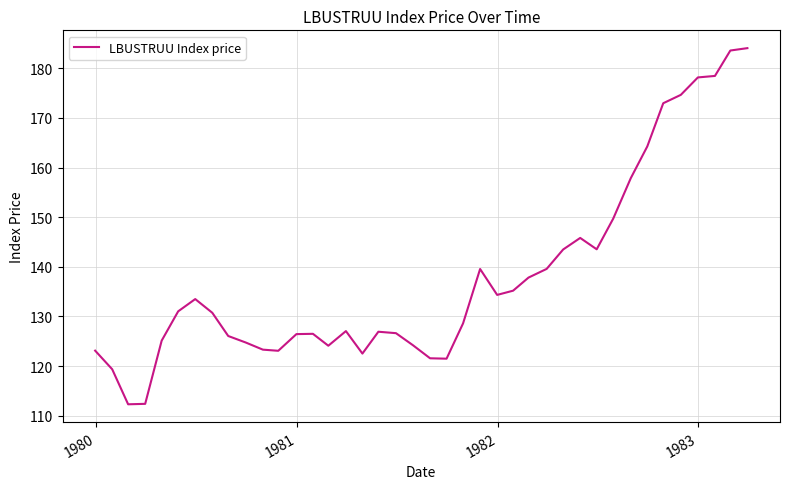

What is the difference between the maximum and minimum values?

71.8